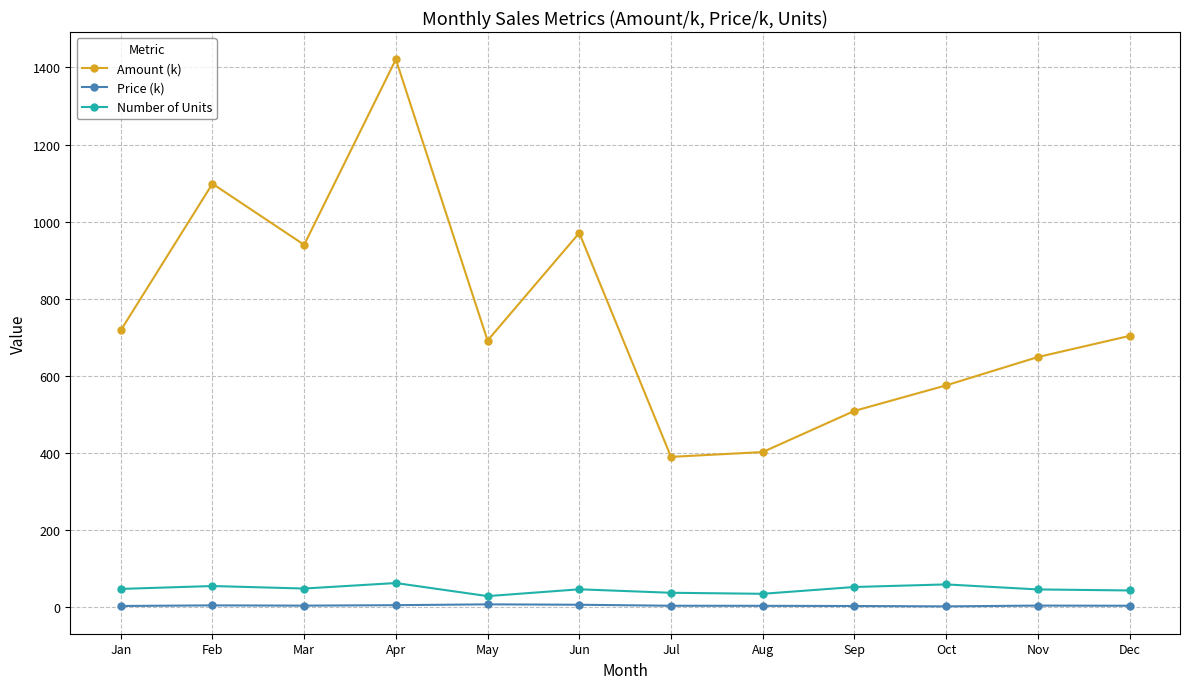

Which series changed the most between Jun and Oct?

Amount (k)